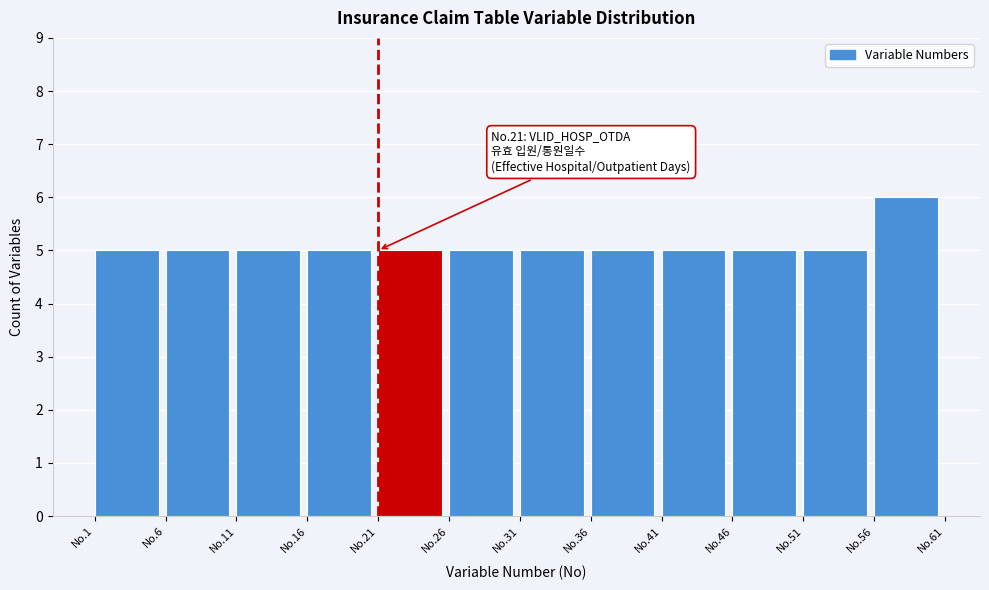

Reading left to right, transcribe all the data shown in this chart.

5	5	5	5	5	5	5	5	5	5	5	6